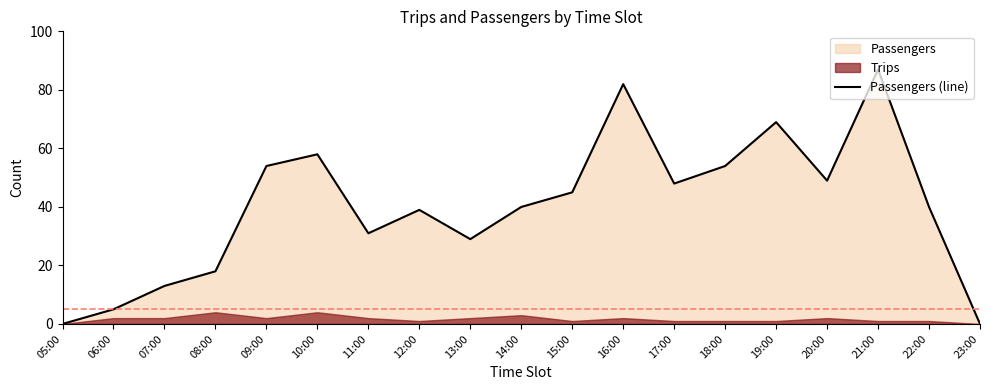

What is the change in value from 11:00 to 23:00?

-31